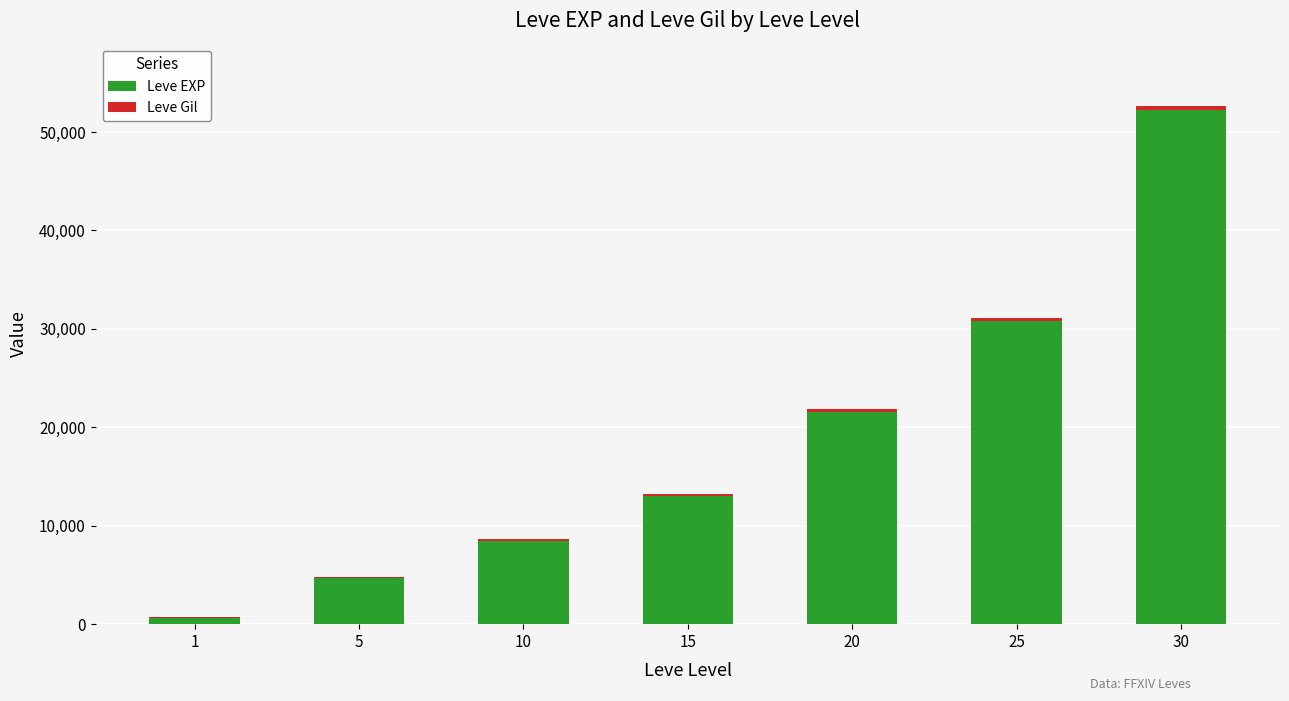

Does the chart contain stacked bars?

Yes